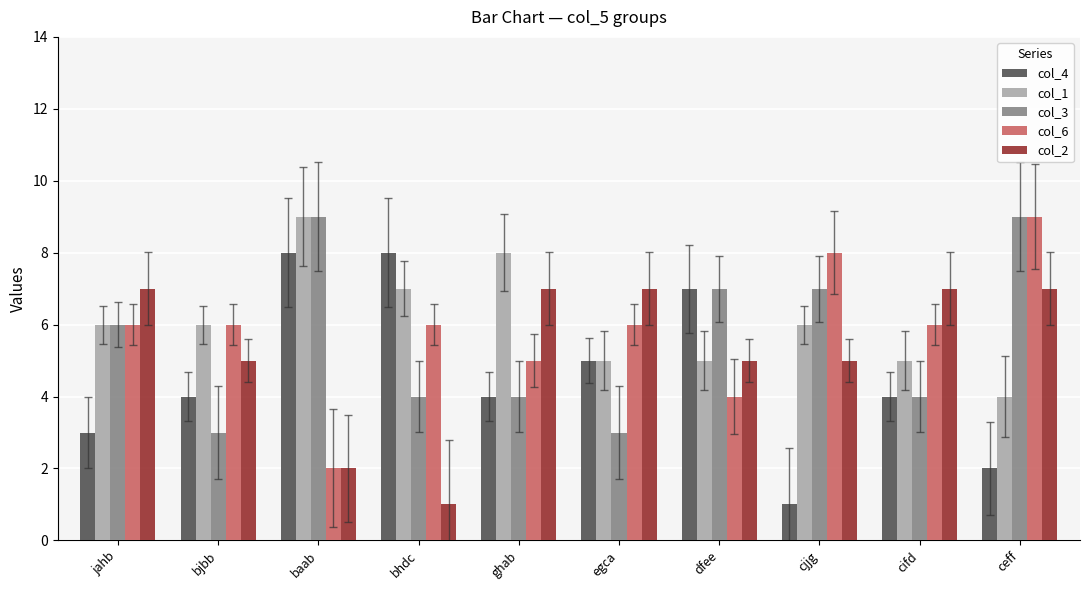

What is the label of the 2nd bar from the left?

bjbb